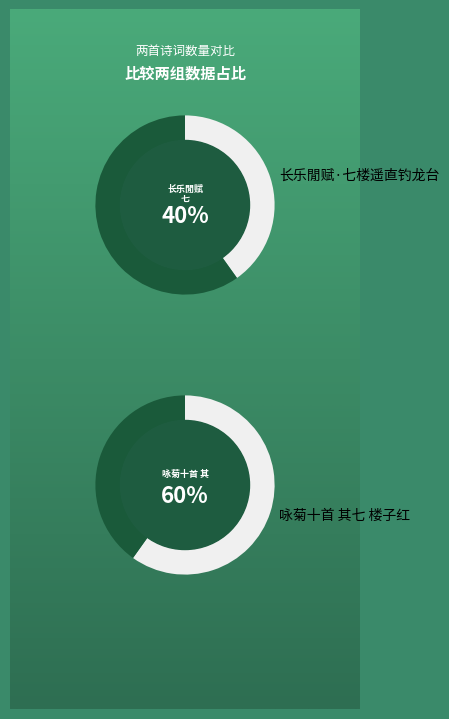

What is the ratio of the value at 长乐閒赋·七楼遥直钓龙台 to the value at 咏菊十首 其七 楼子红?

0.7